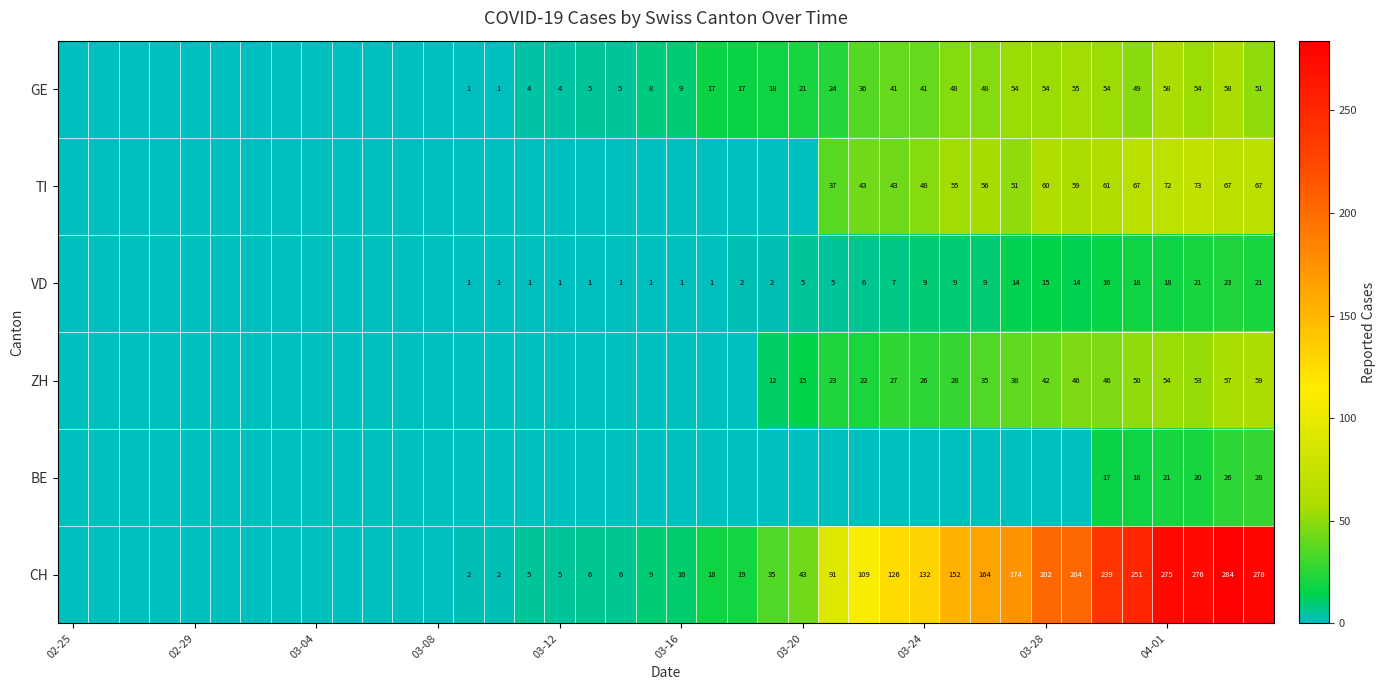

Which series has the largest range (max minus min)?

CH